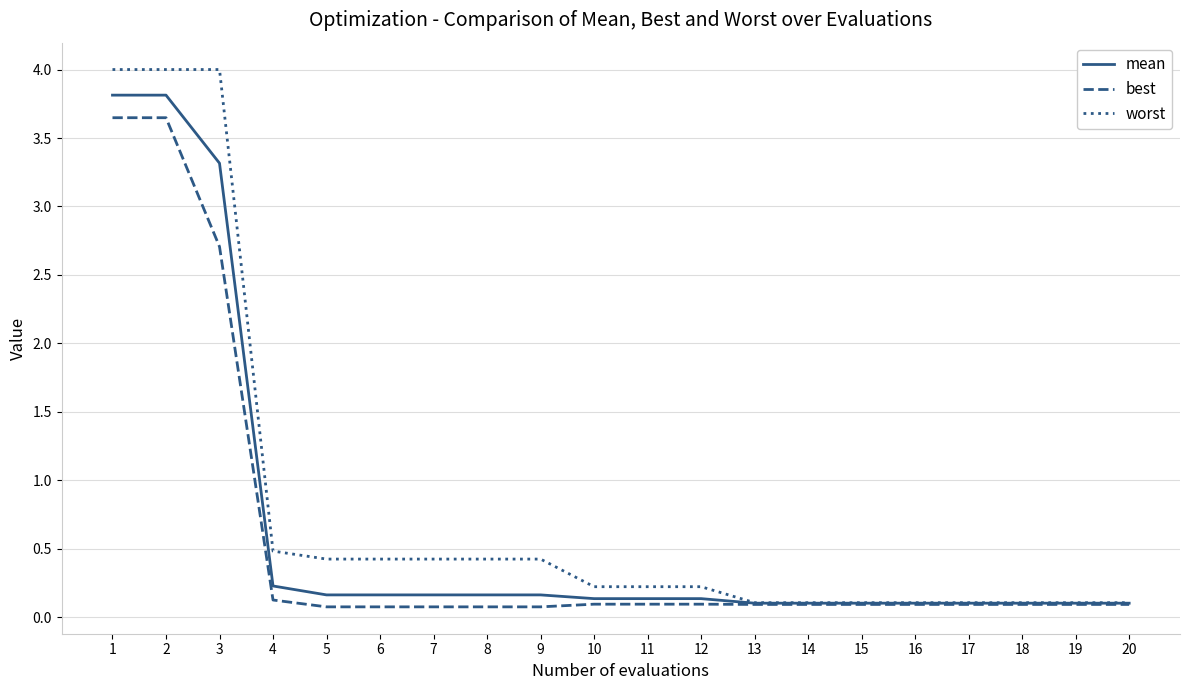

True or false: worst has a value of 0.2 at 7.

False